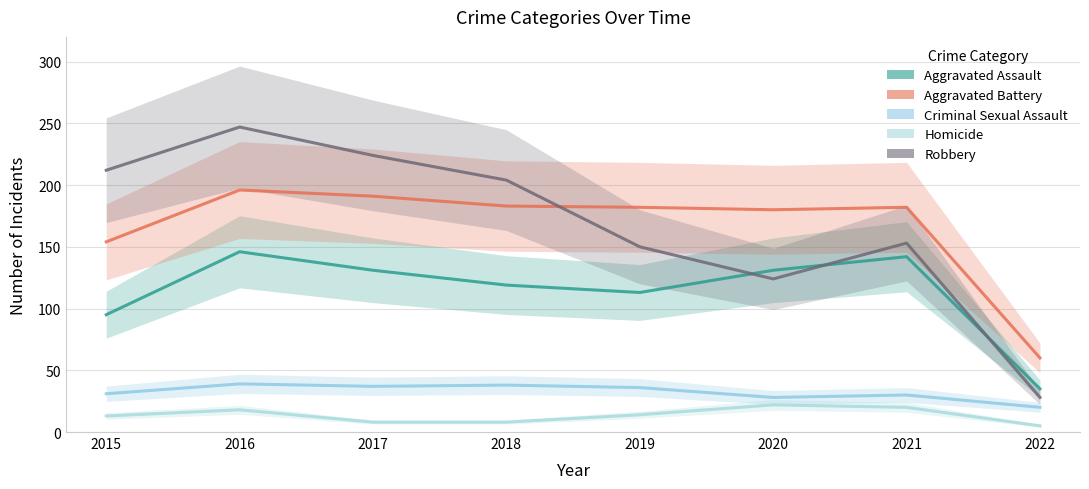

The Aggravated Battery series shows 191 at 2017. True or false?

True